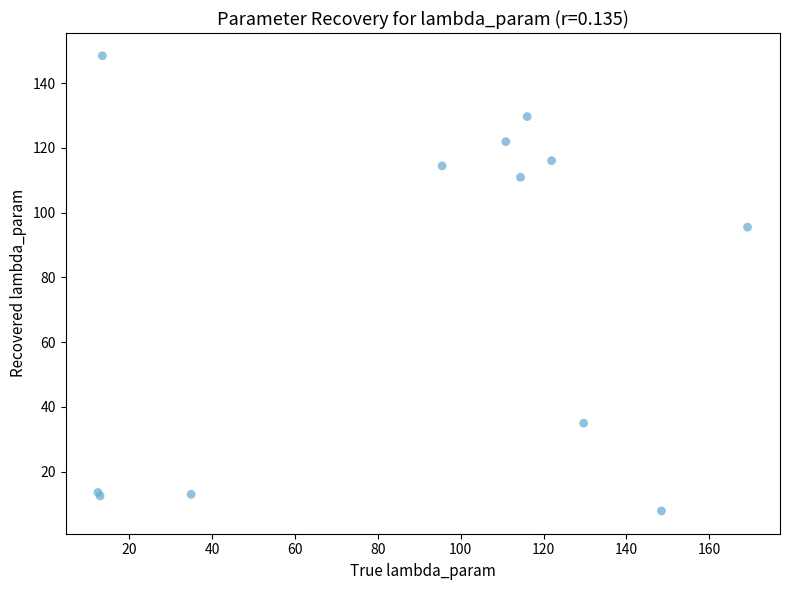

What Y value in the scatter plot is closest to 78?

95.5